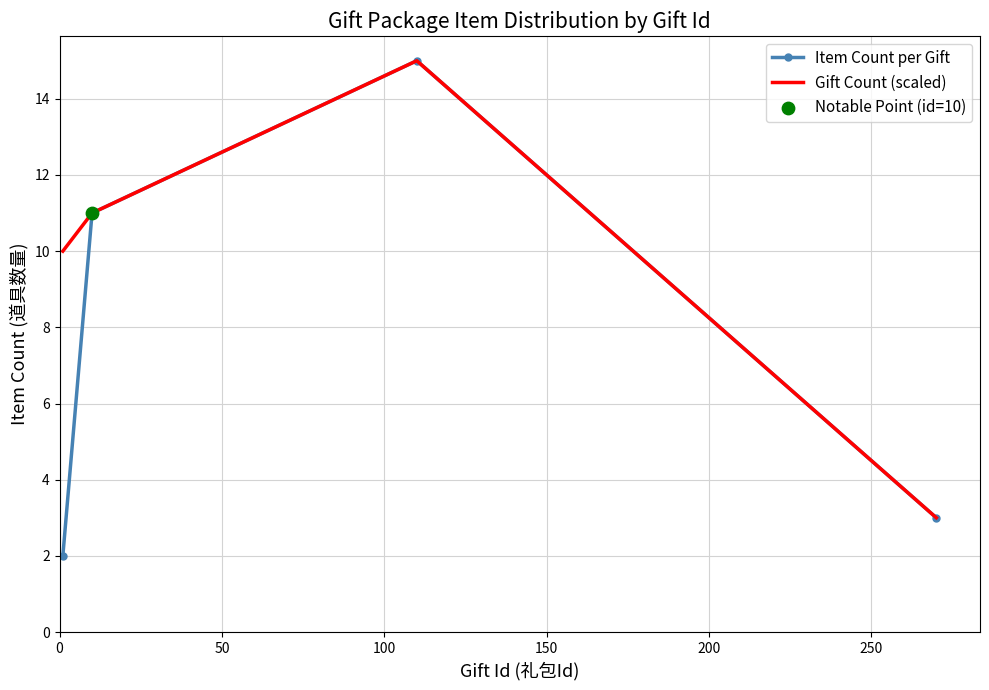

At how many categories does at least one series exceed 2?

4